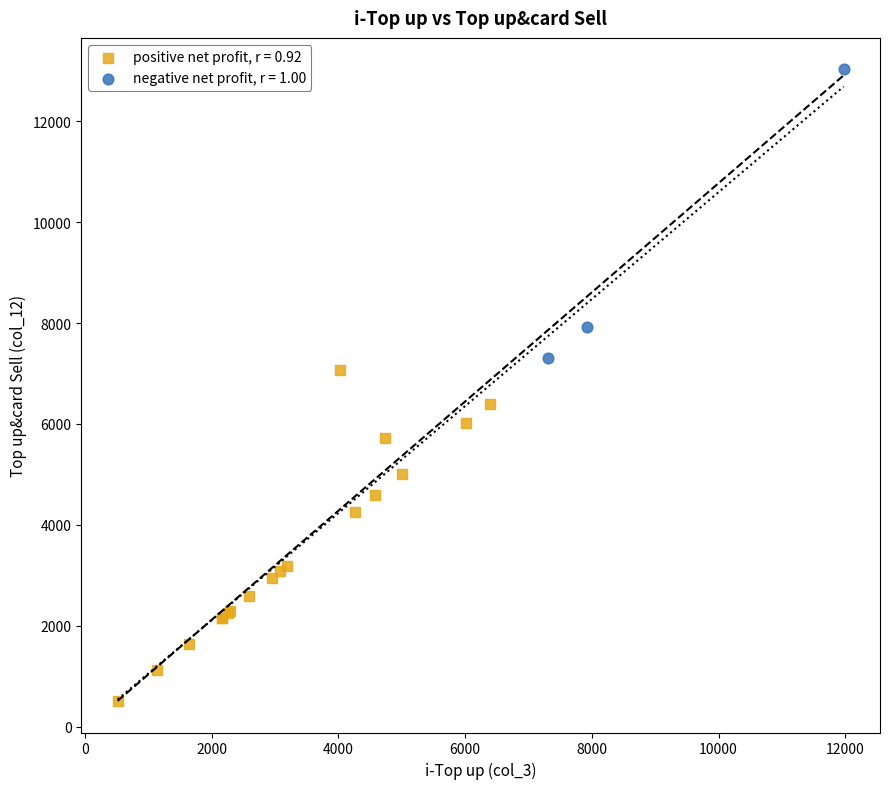

What are all the series names shown in the legend?

positive net profit, r = 0.92, negative net profit, r = 1.00